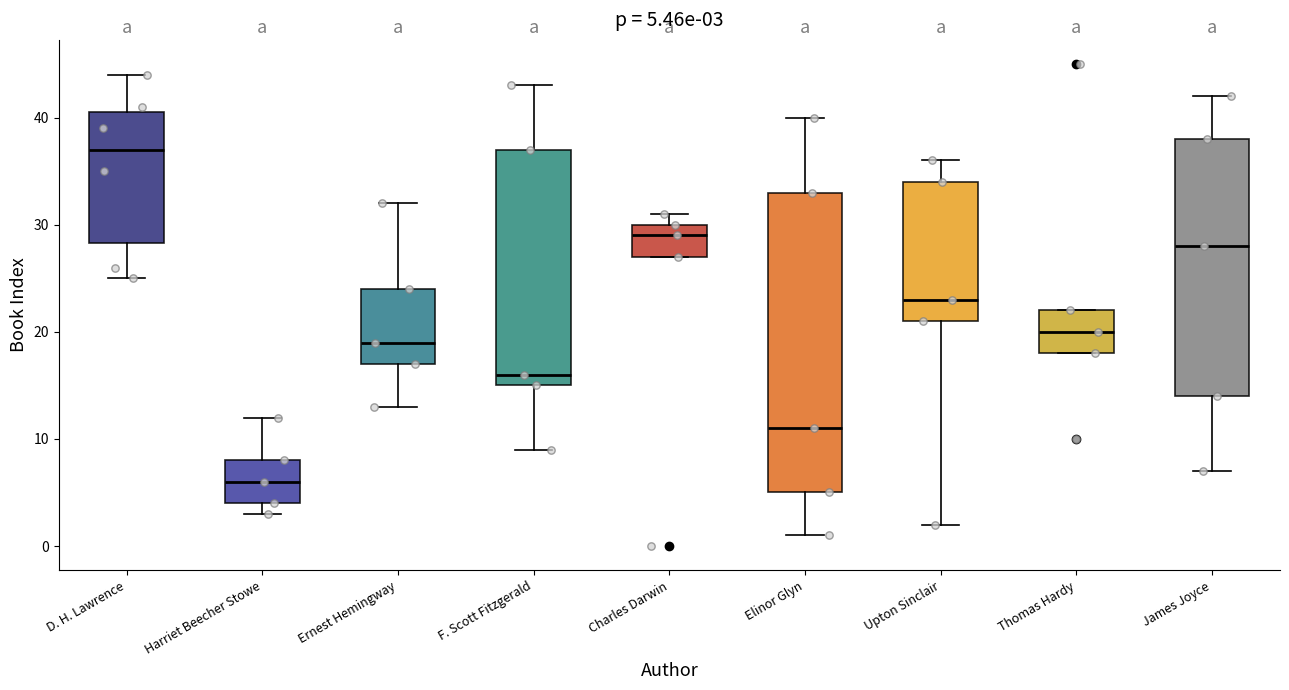

Comparing the boxes themselves (not the whiskers), which one is the tallest?

Elinor Glyn